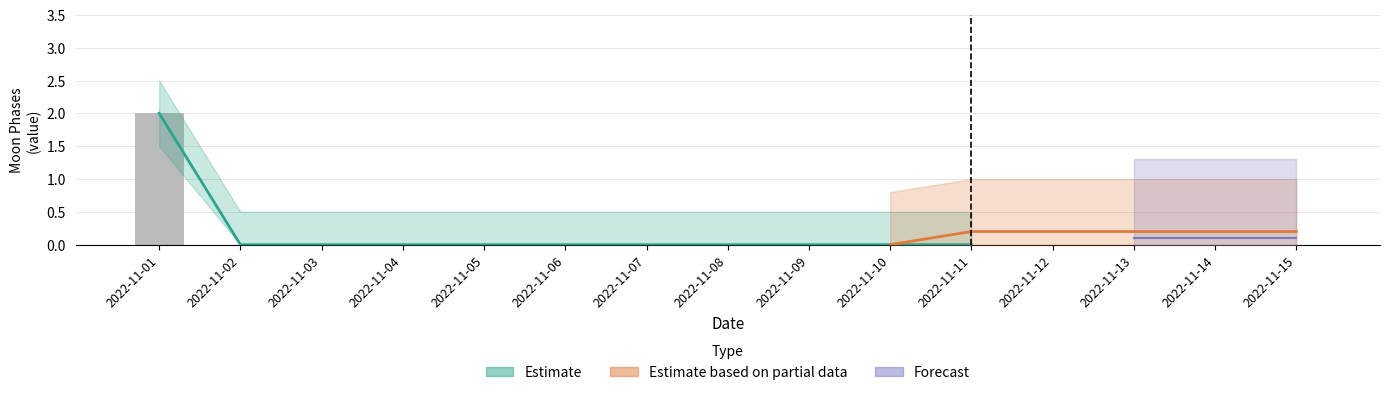

The value at 2022-11-09 is 0. True or false?

True